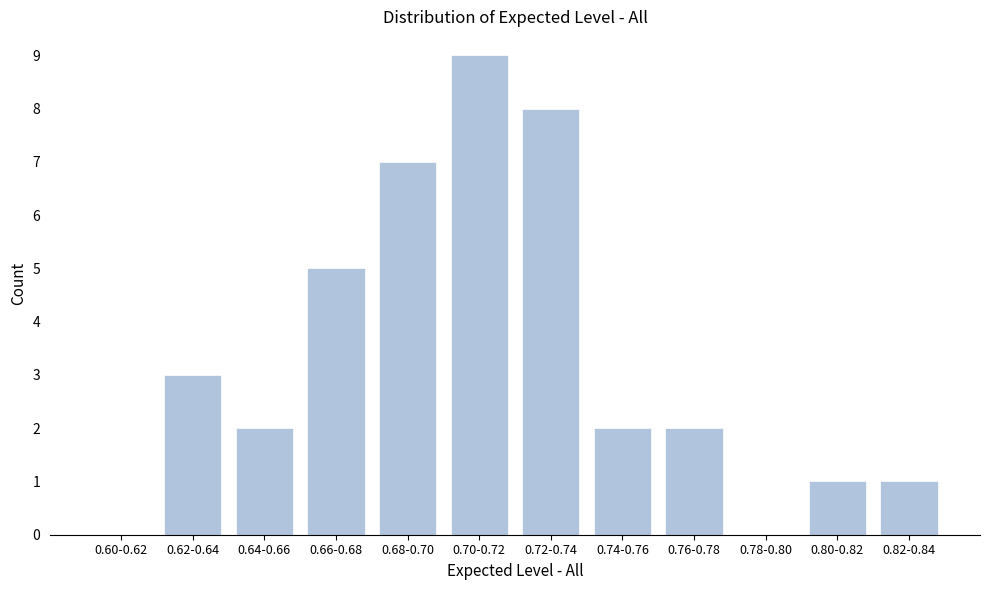

Reading left to right, list all the values displayed in this chart.

0.60-0.62=0	0.62-0.64=3	0.64-0.66=2	0.66-0.68=5	0.68-0.70=7	0.70-0.72=9	0.72-0.74=8	0.74-0.76=2	0.76-0.78=2	0.78-0.80=0	0.80-0.82=1	0.82-0.84=1